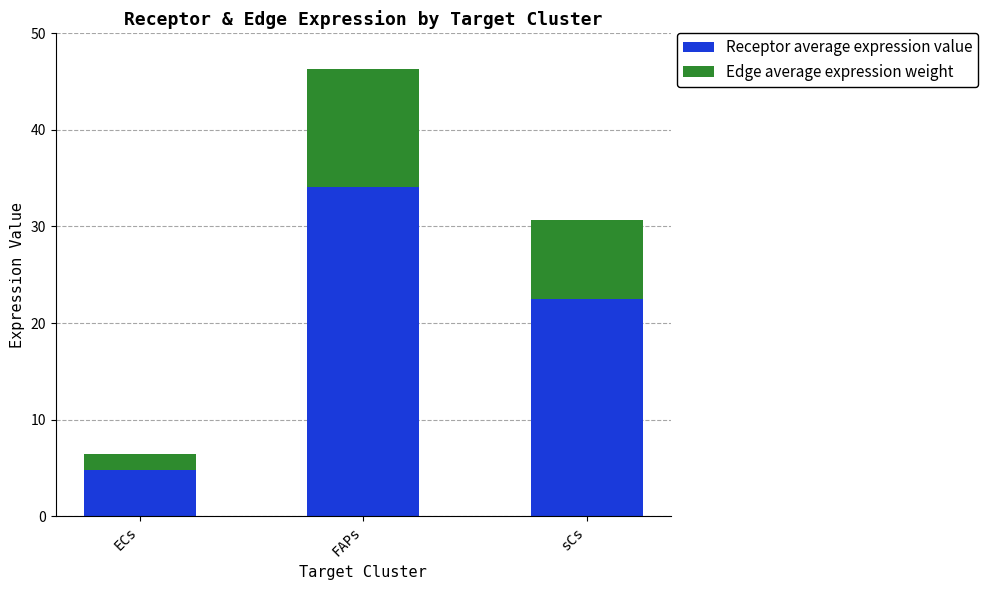

The Receptor average expression value series shows 4.8 at ECs. True or false?

True